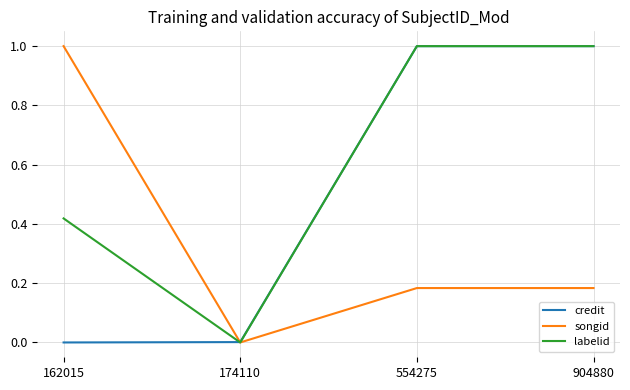

Which series changed the most between 162015 and 554275?

credit